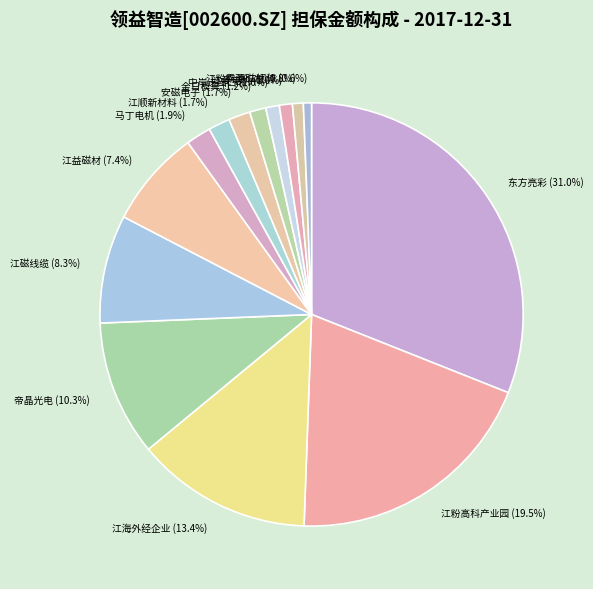

Count the number of slices in the pie.

14